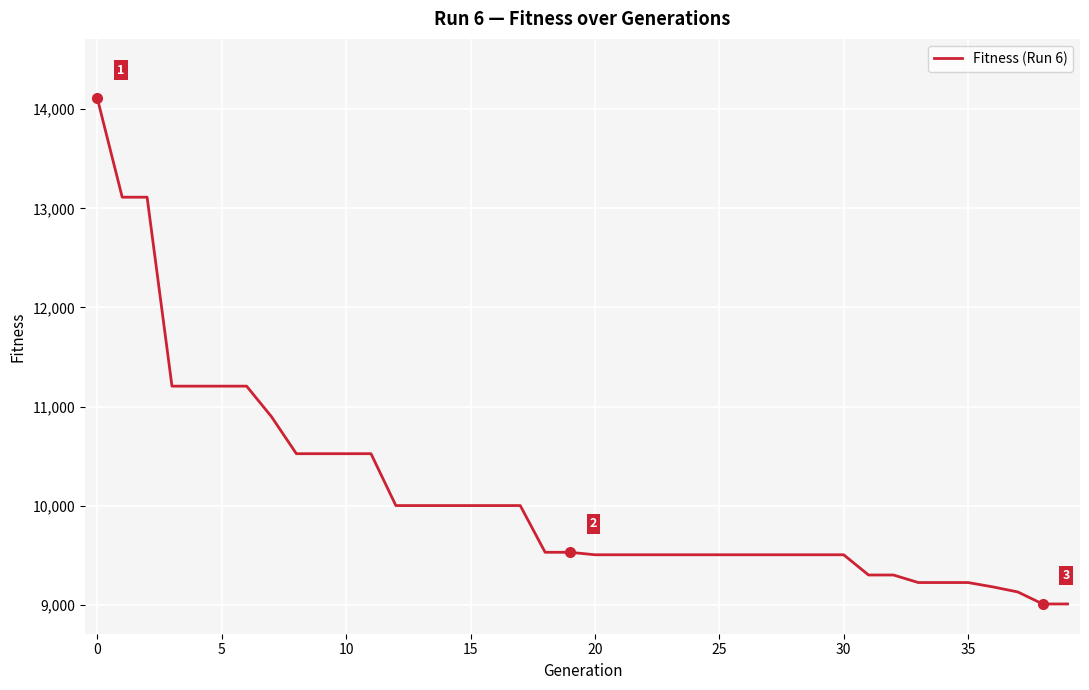

What is the smallest value displayed?

9011